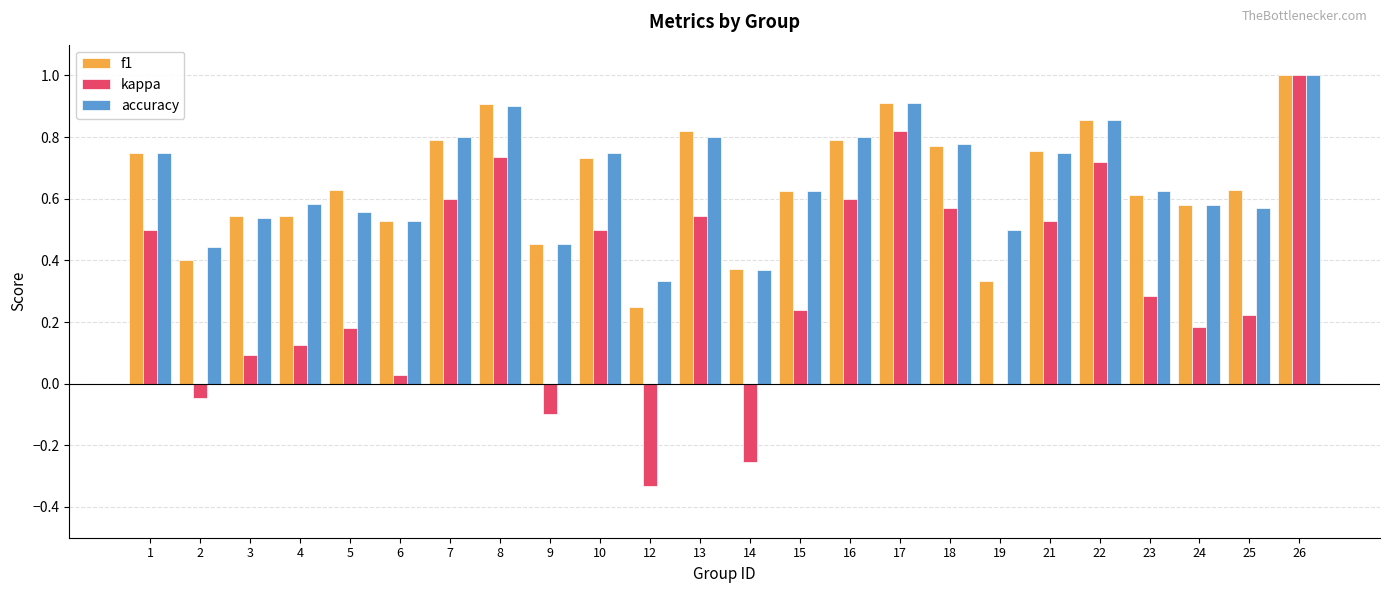

Which series changed the most between 2 and 12?

kappa